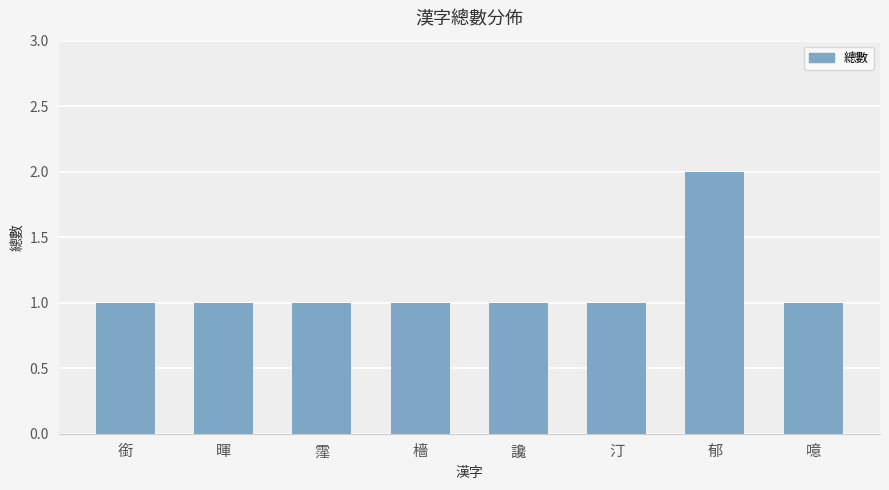

How many values are between 1 and 2?

8